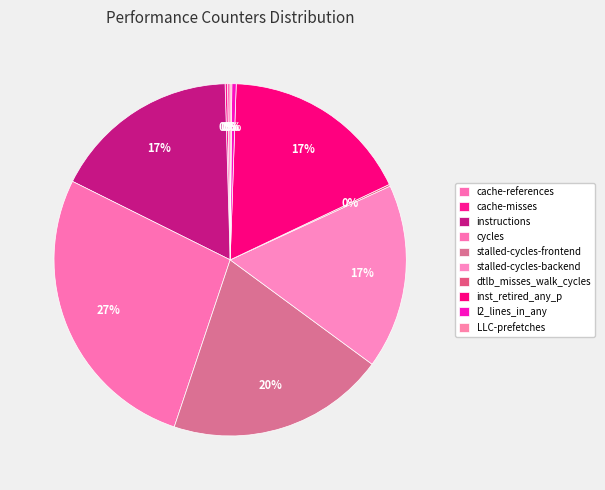

How many slices are in this pie chart?

10